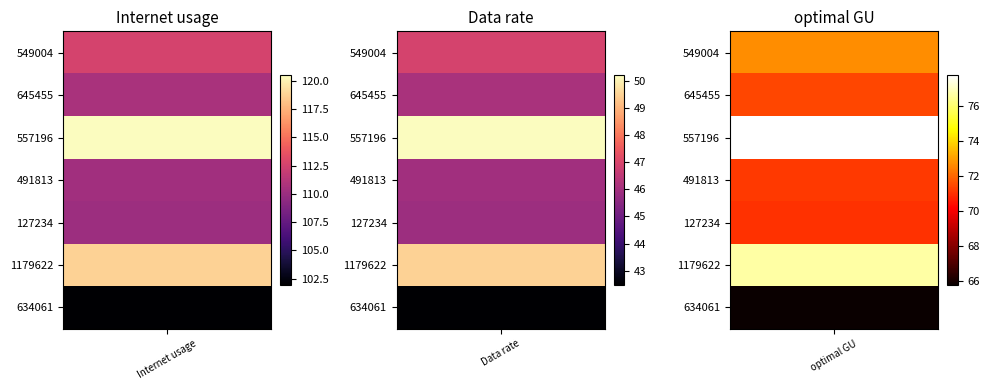

List the labels in order of optimal GU value, smallest first.

634061, 127234, 491813, 645455, 549004, 1179622, 557196